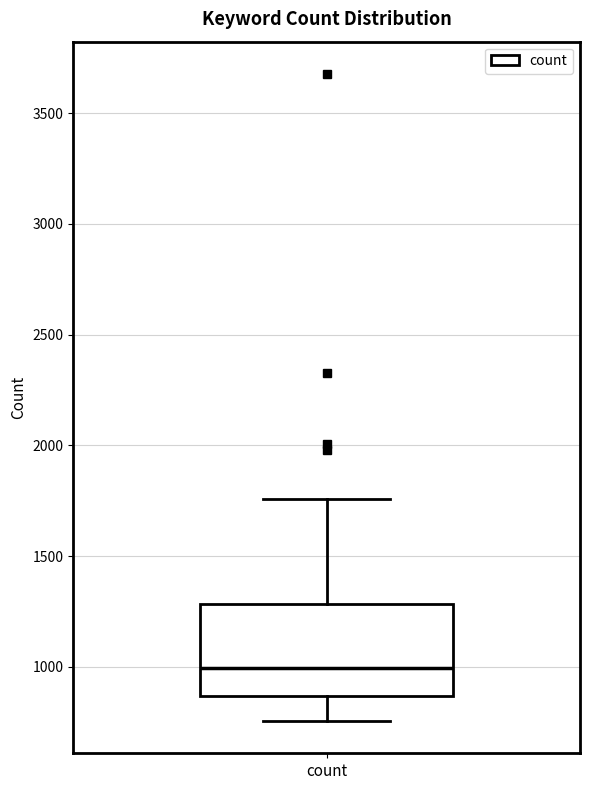

Read this box plot against the y-axis: the position of the median line, the range covered by the box, and the ends of both whiskers. The values are not printed on the chart, so give them approximately, as read against the axis.

median 1000, box 850 to 1300, whiskers 750 to 1750